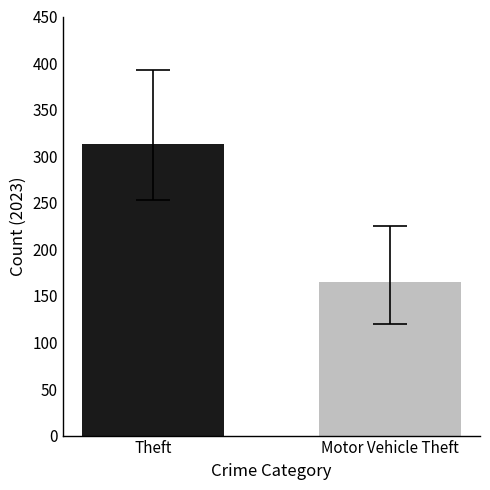

How many bars are there in each group?

2